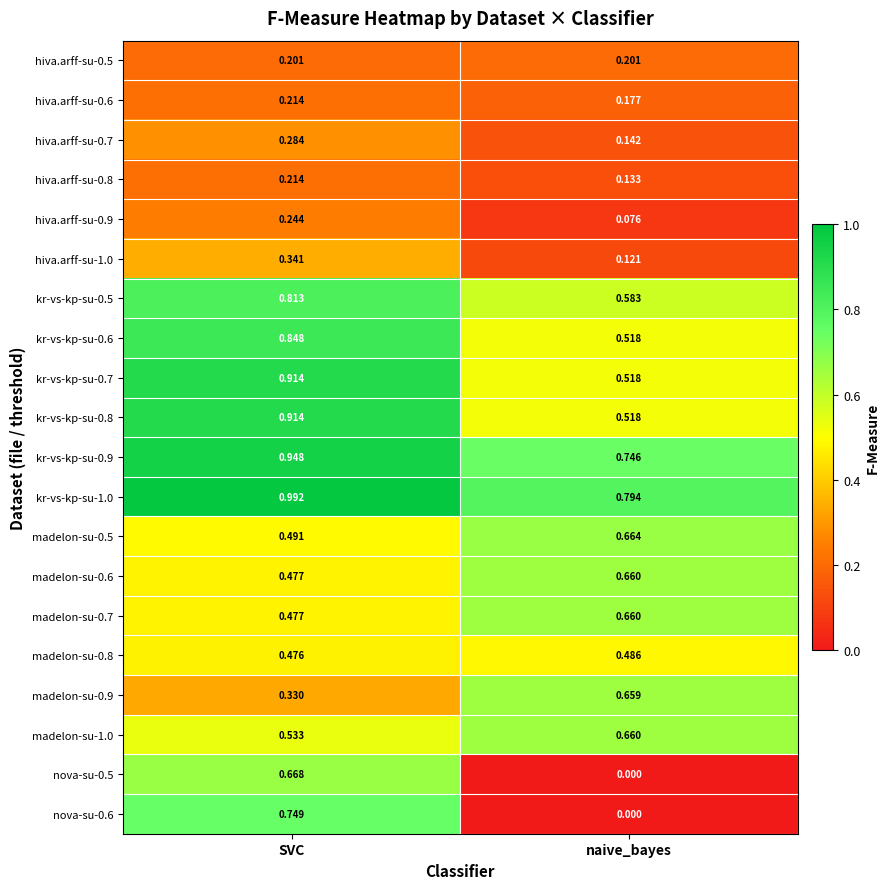

How many distinct data groups are displayed?

20